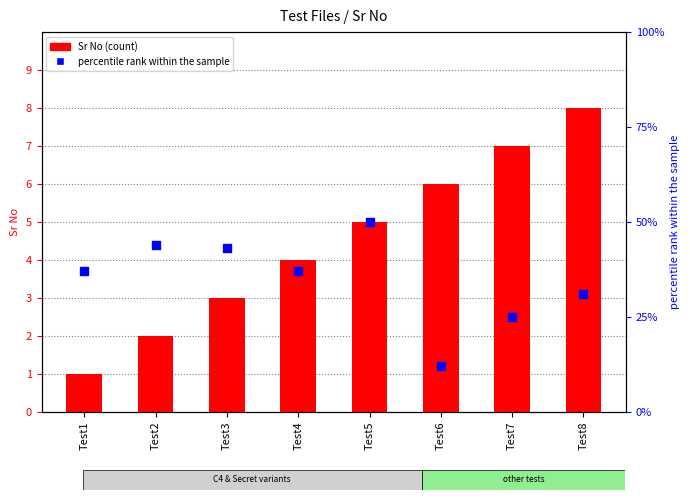

Which series reaches the minimum Y coordinate?

Sr No